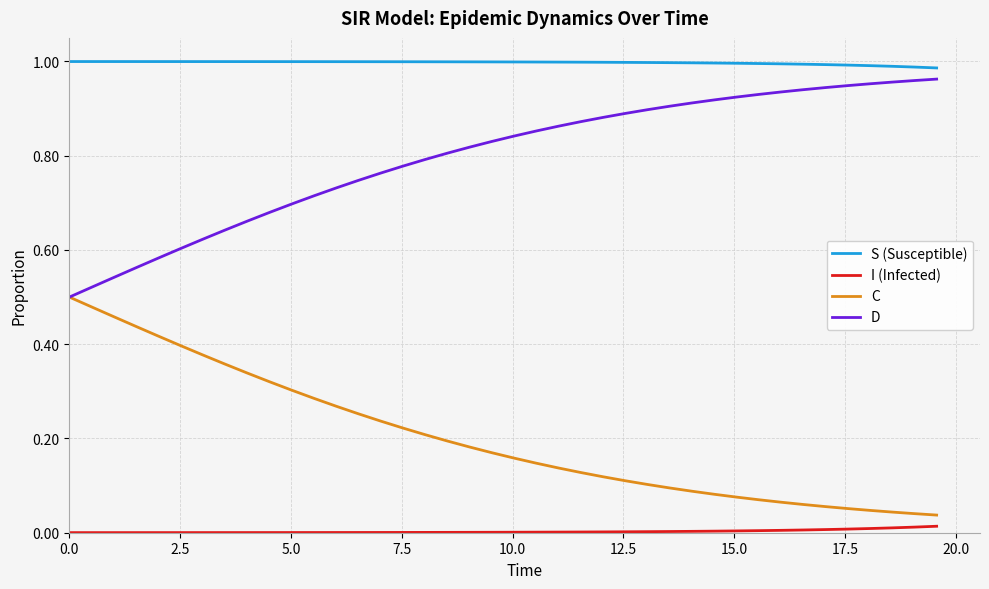

True or false: D and S (Susceptible) intersect in this chart.

False